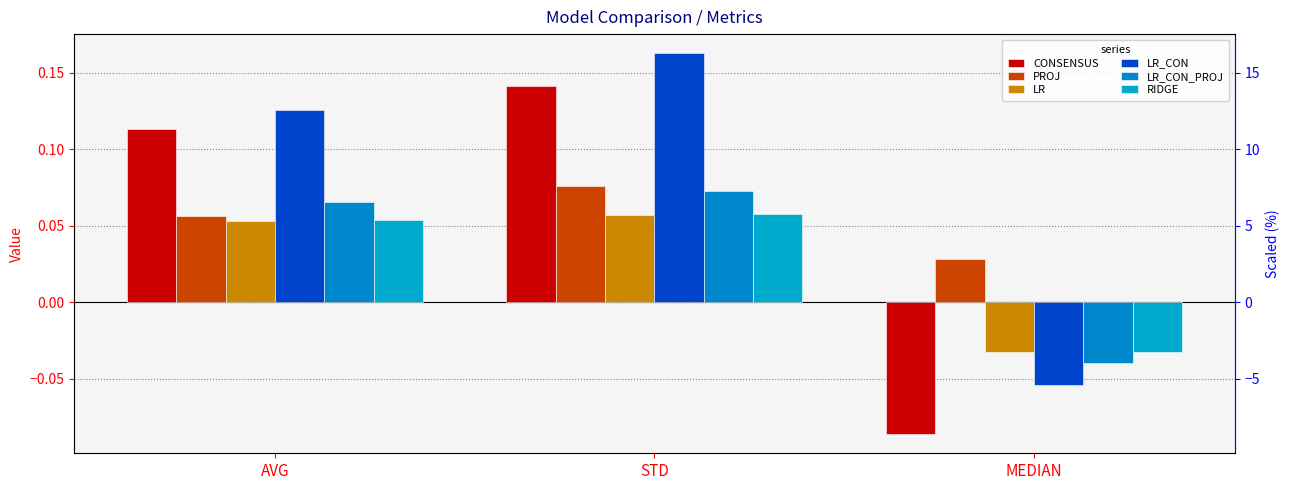

Where is RIDGE nearest to the value 0?

MEDIAN